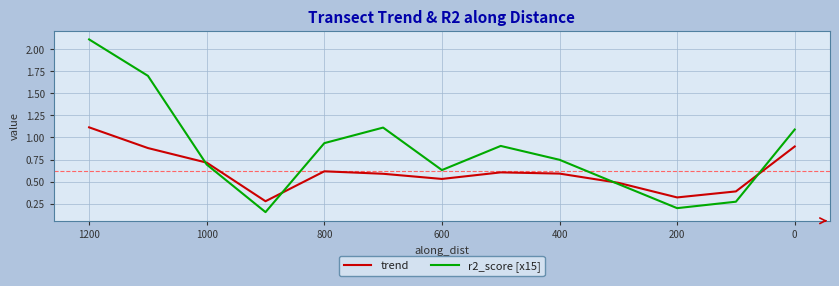

Rank the series by their maximum value, from highest to lowest.

r2_score [x15], trend